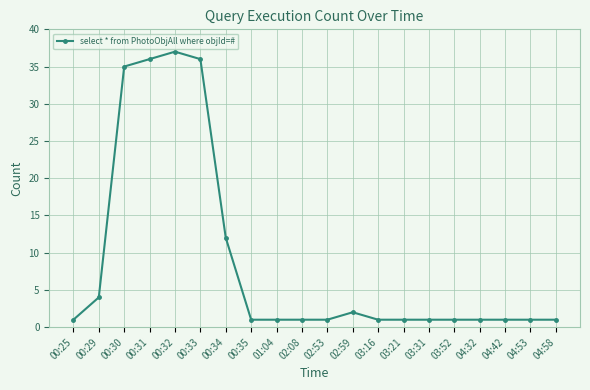

At which category does the data reach its first local peak?

00:32